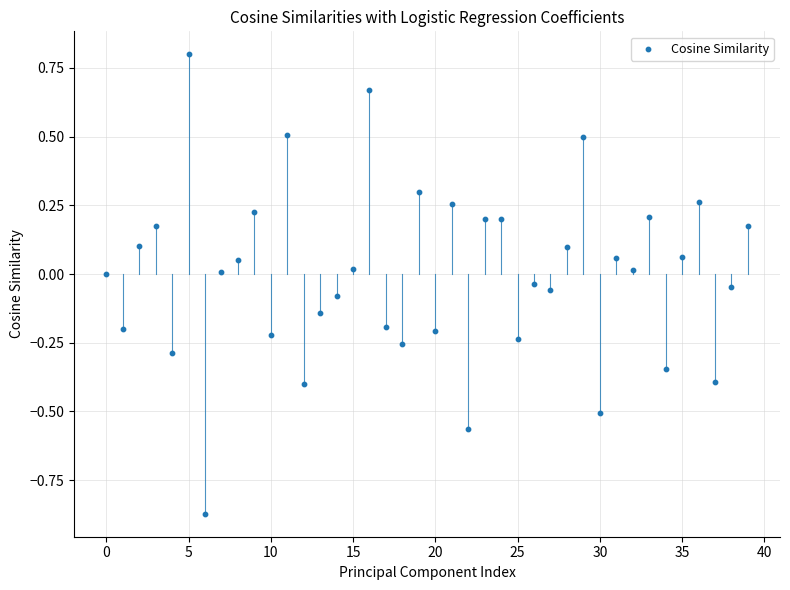

What is the range of Y values (max minus min)?

1.7